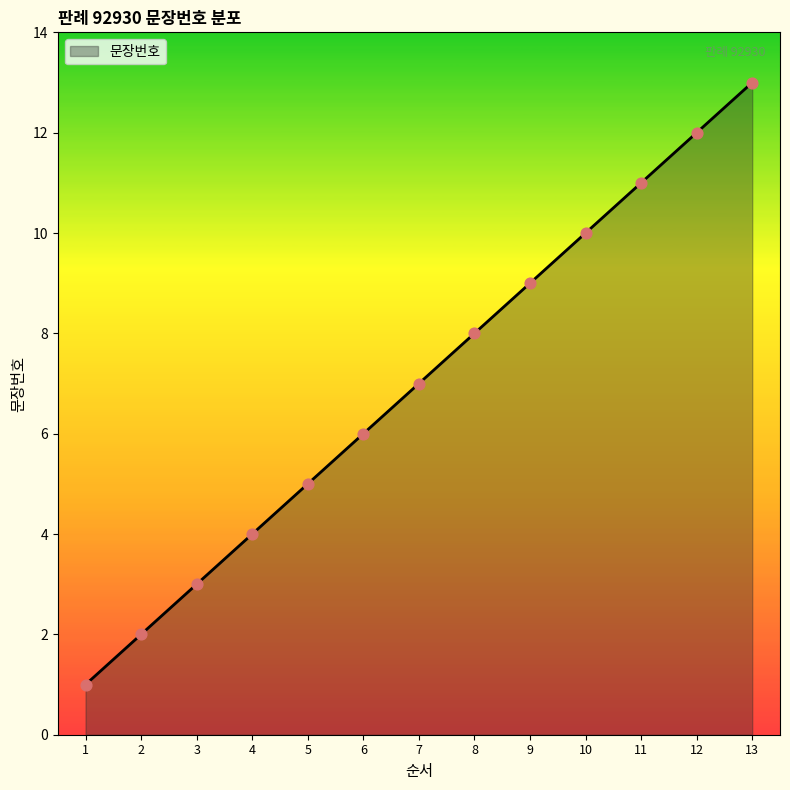

What is the change in value from 2 to 9?

+7